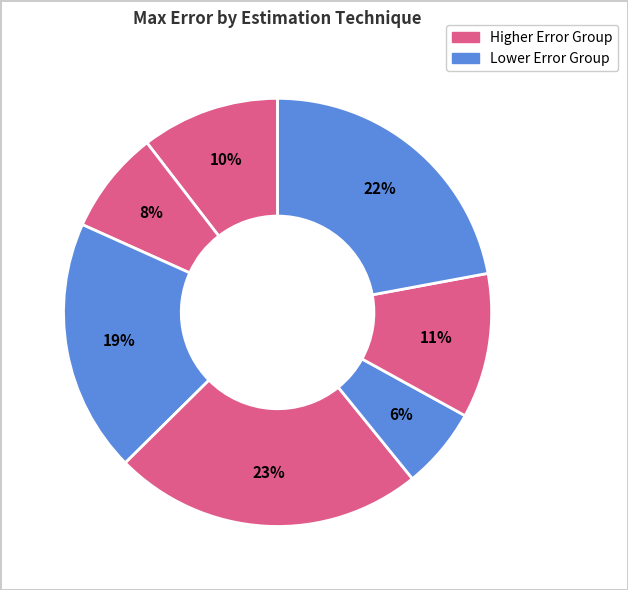

How many segments does this pie chart have?

7